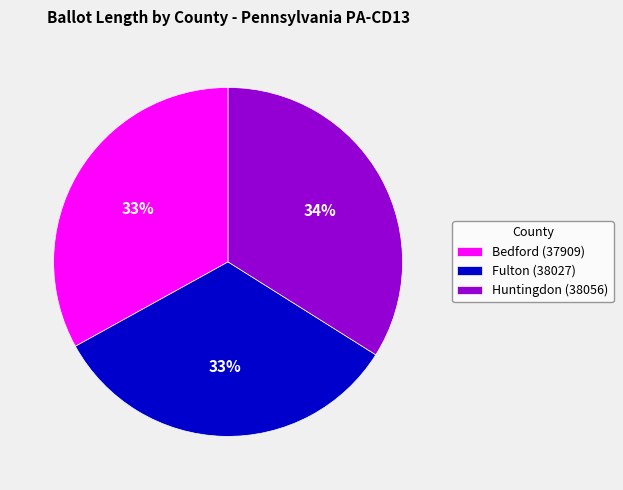

To the nearest percent, what is the combined percentage of Fulton (38027) and Huntingdon (38056)?

67%